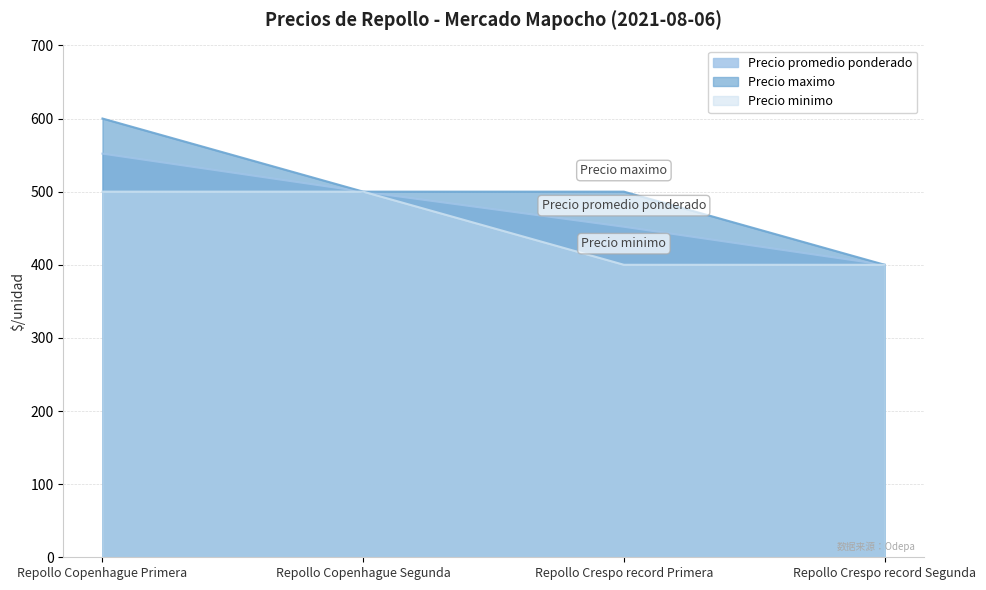

What is the label of the 3rd point from the right?

Repollo Copenhague Segunda